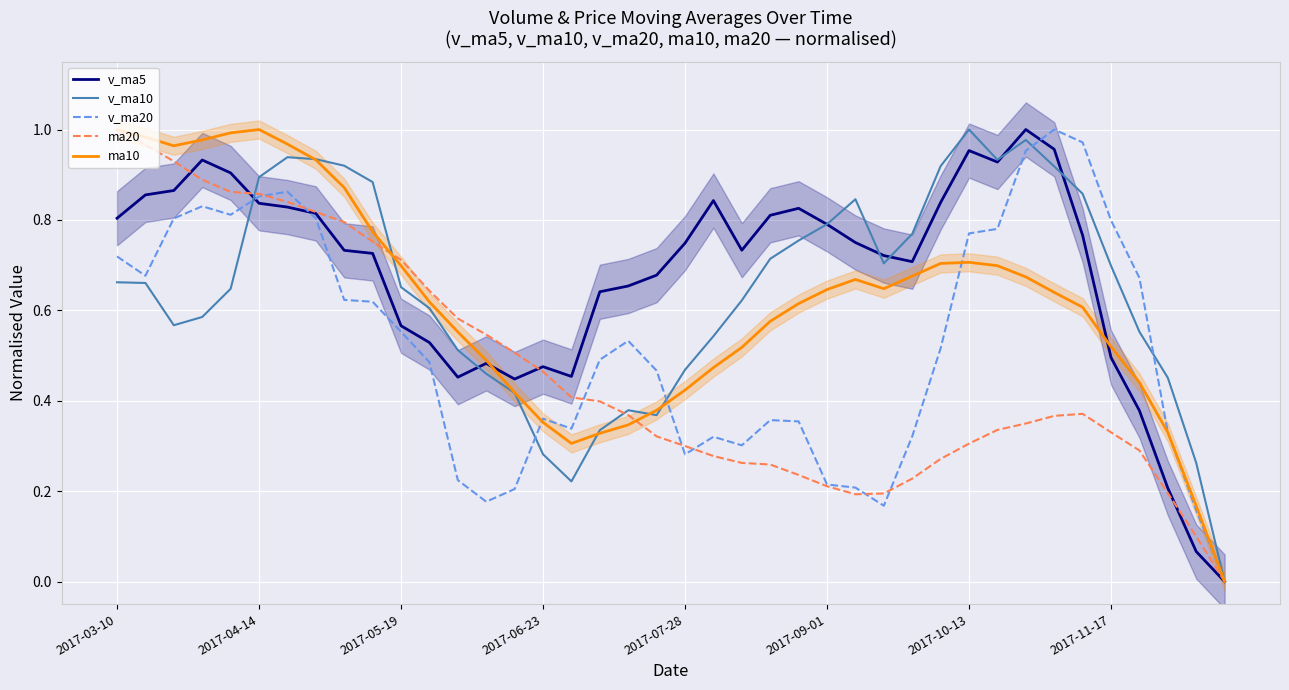

Which series has the largest range (max minus min)?

v_ma5